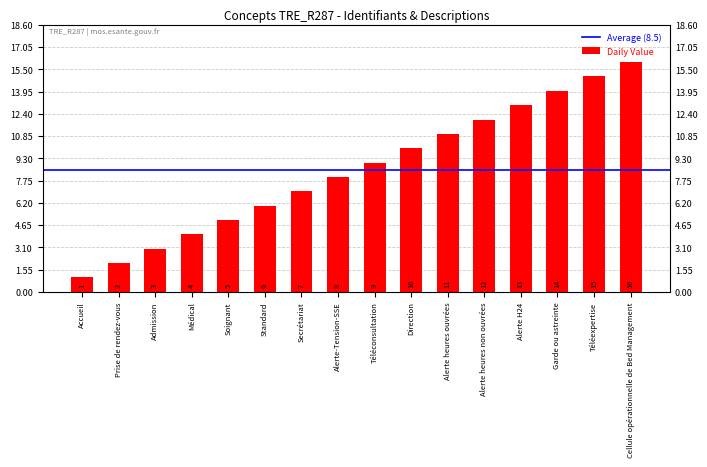

How many data points are less than 9?

8